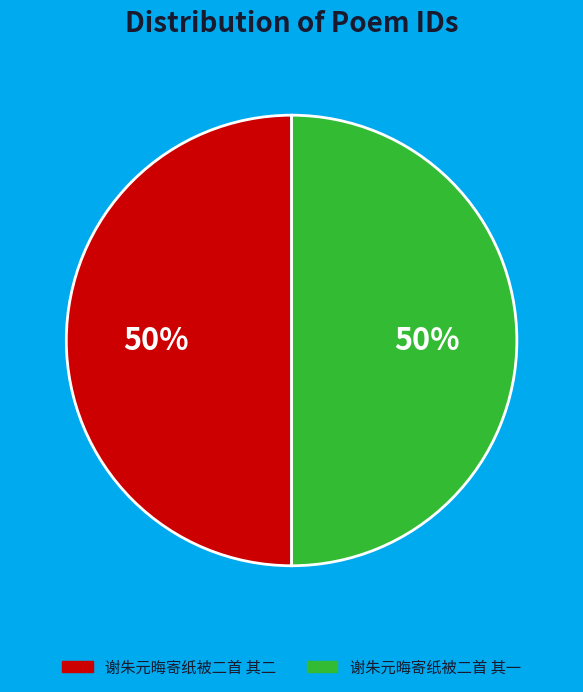

What is the ratio of the value at 谢朱元晦寄纸被二首 其二 to the value at 谢朱元晦寄纸被二首 其一?

1.0